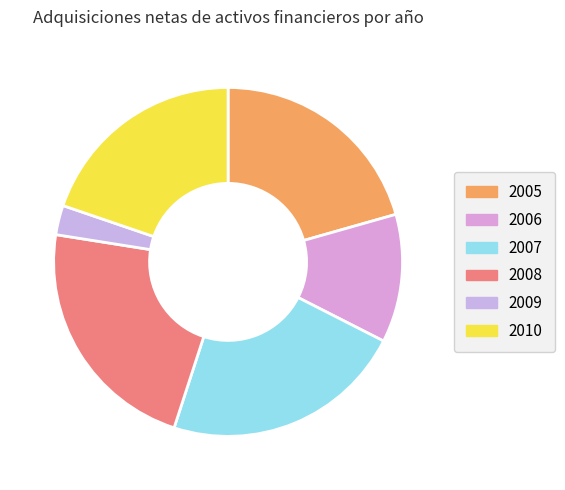

What is the ratio of the value at 2009 to the value at 2010?

0.1